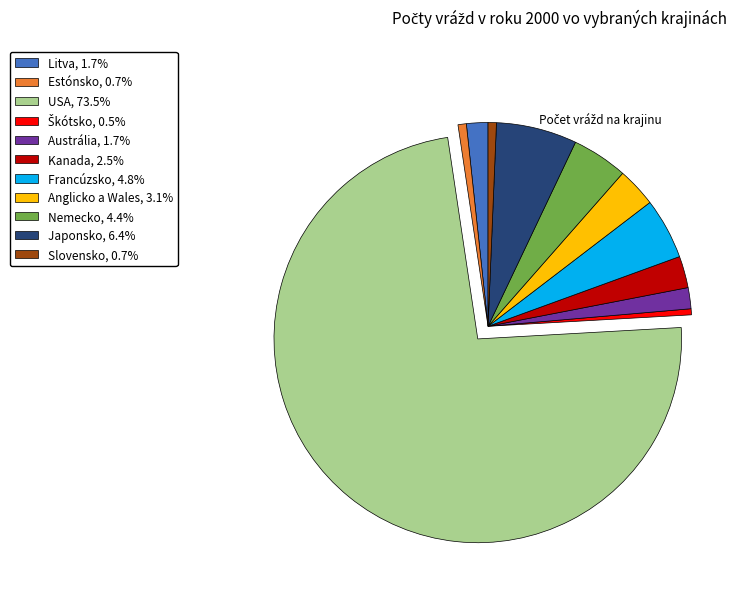

What is the largest slice in the pie chart?

USA